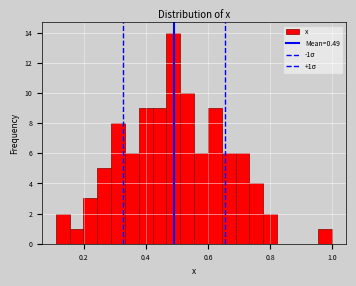

Around what value on the x-axis is the tallest bar? Give the approximate position of its centre, as read against the axis.

0.48